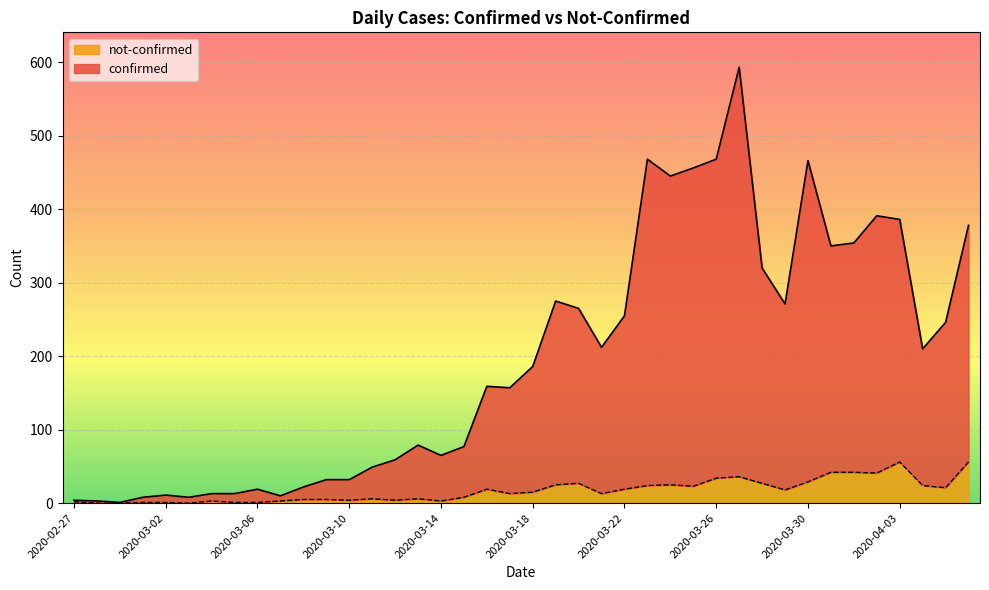

True or false: confirmed has more than 0 interior local peaks.

True